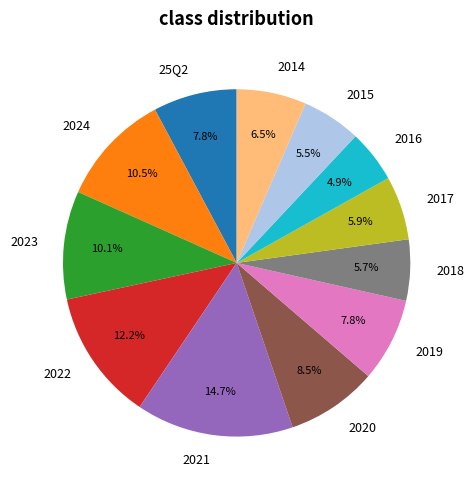

Which has a higher value, 2019 or 2017?

2019